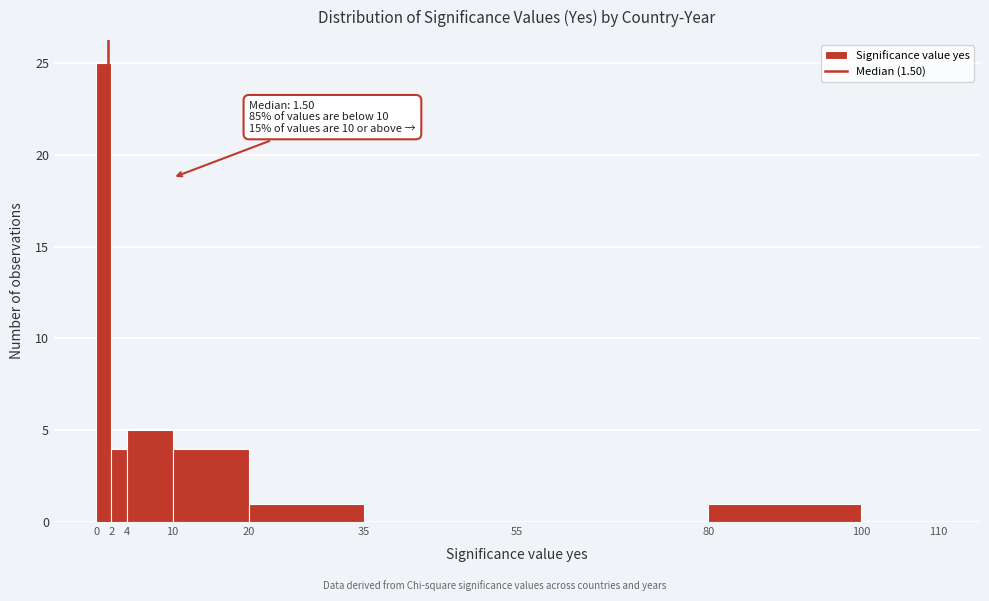

Over which range of the x-axis is the bar tallest?

0 to 2